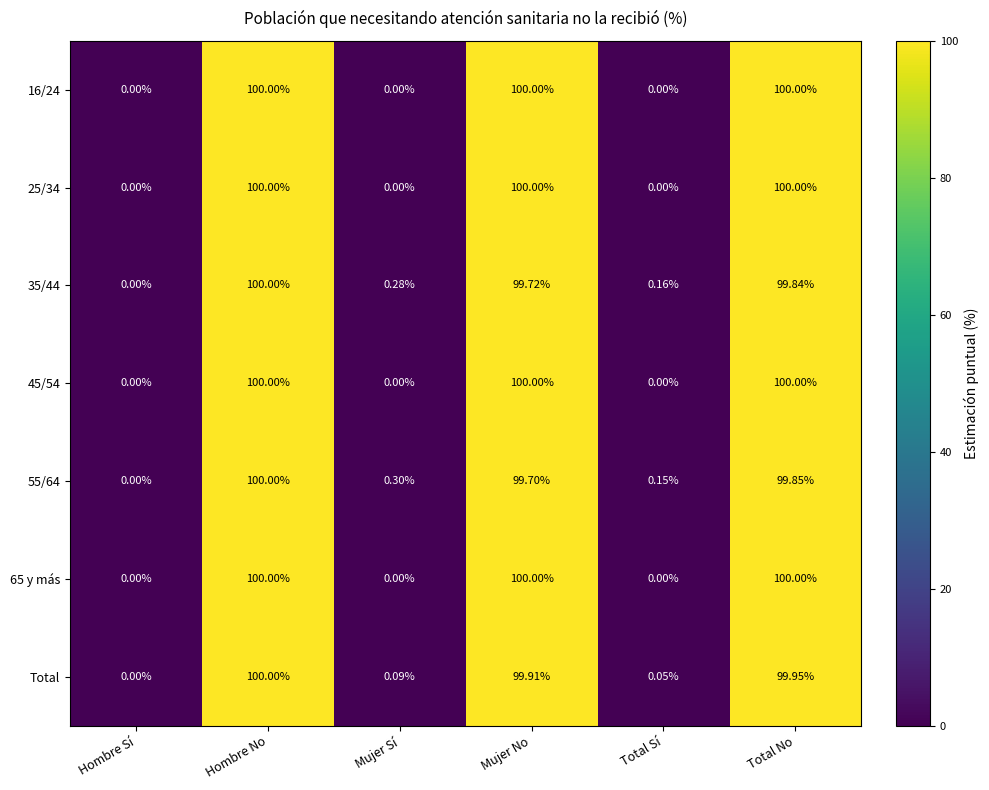

At which category is the sum across all series the highest?

Hombre No